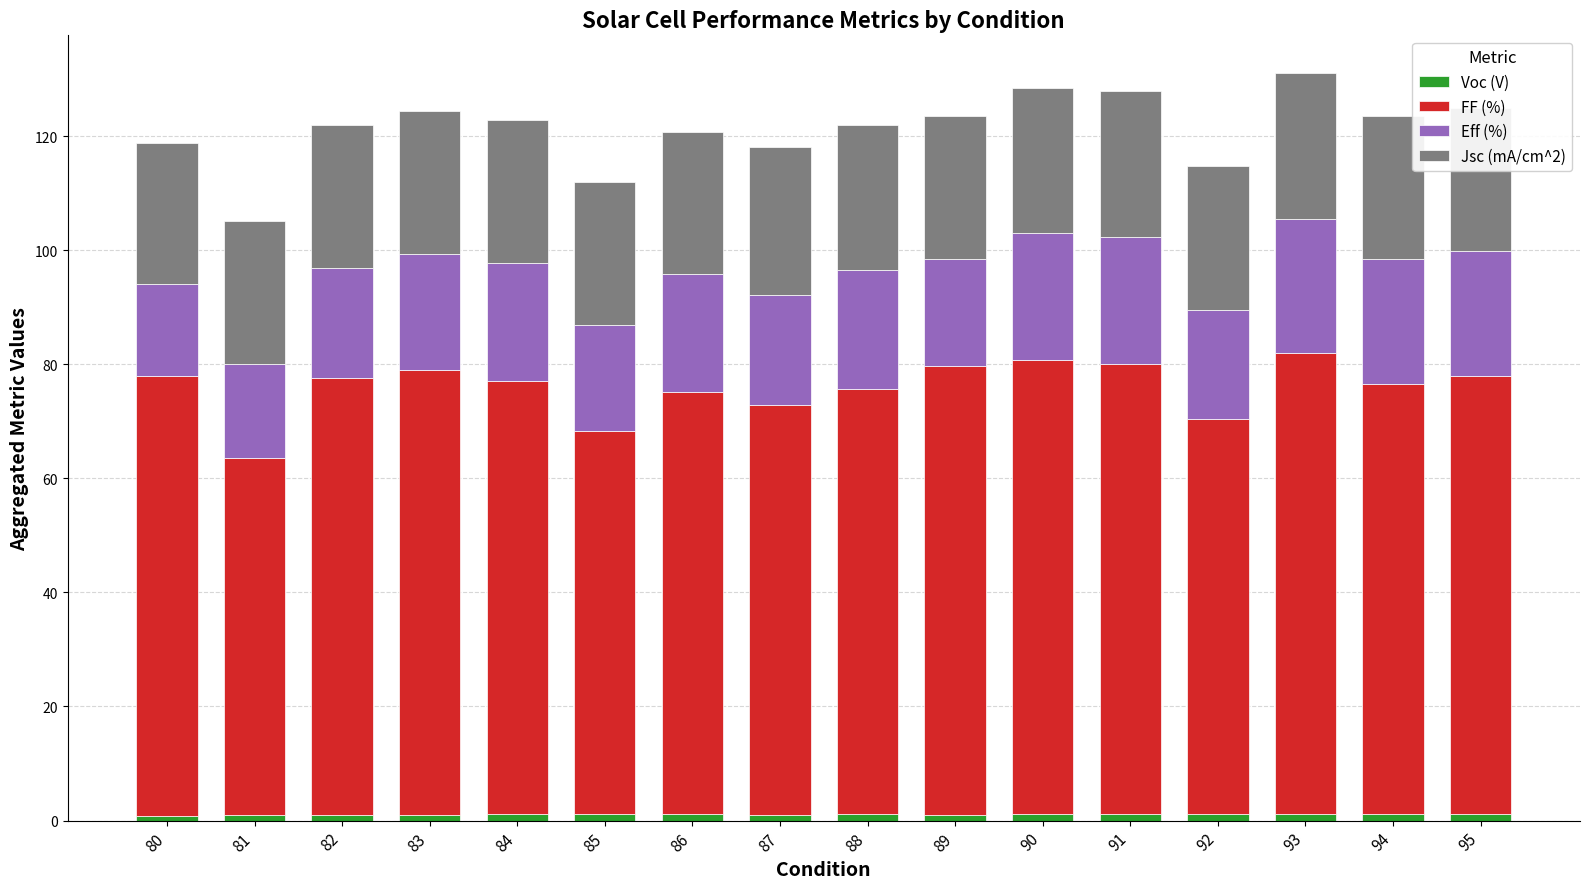

Does the chart contain stacked bars?

Yes